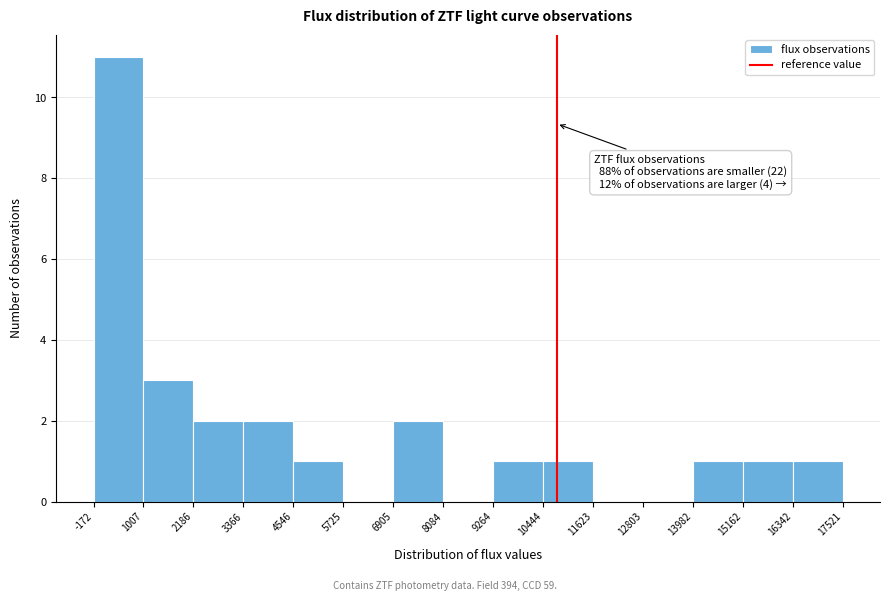

Which range on the x-axis has the tallest bar?

-172 to 1007